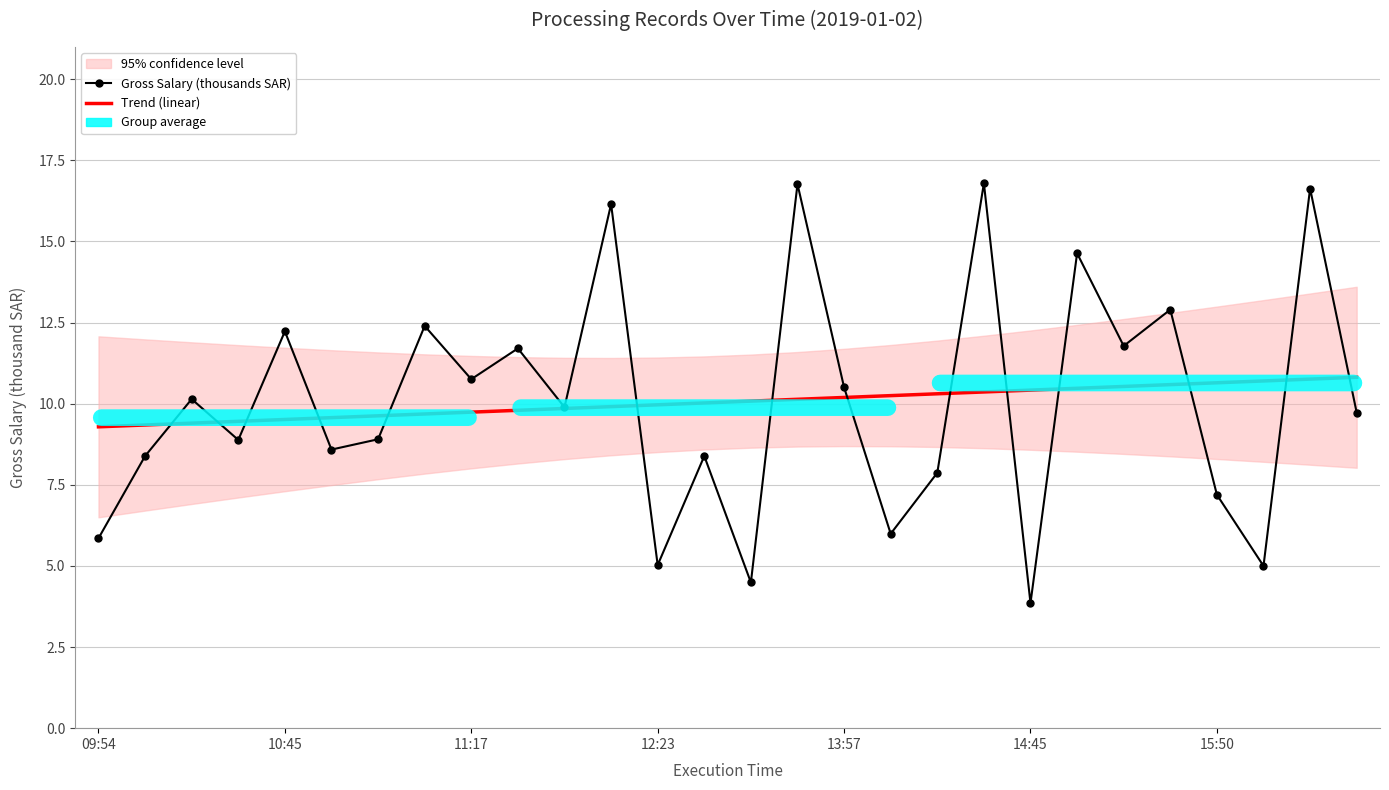

True or false: Trend (linear) has more than 0 points higher than both neighbors.

False